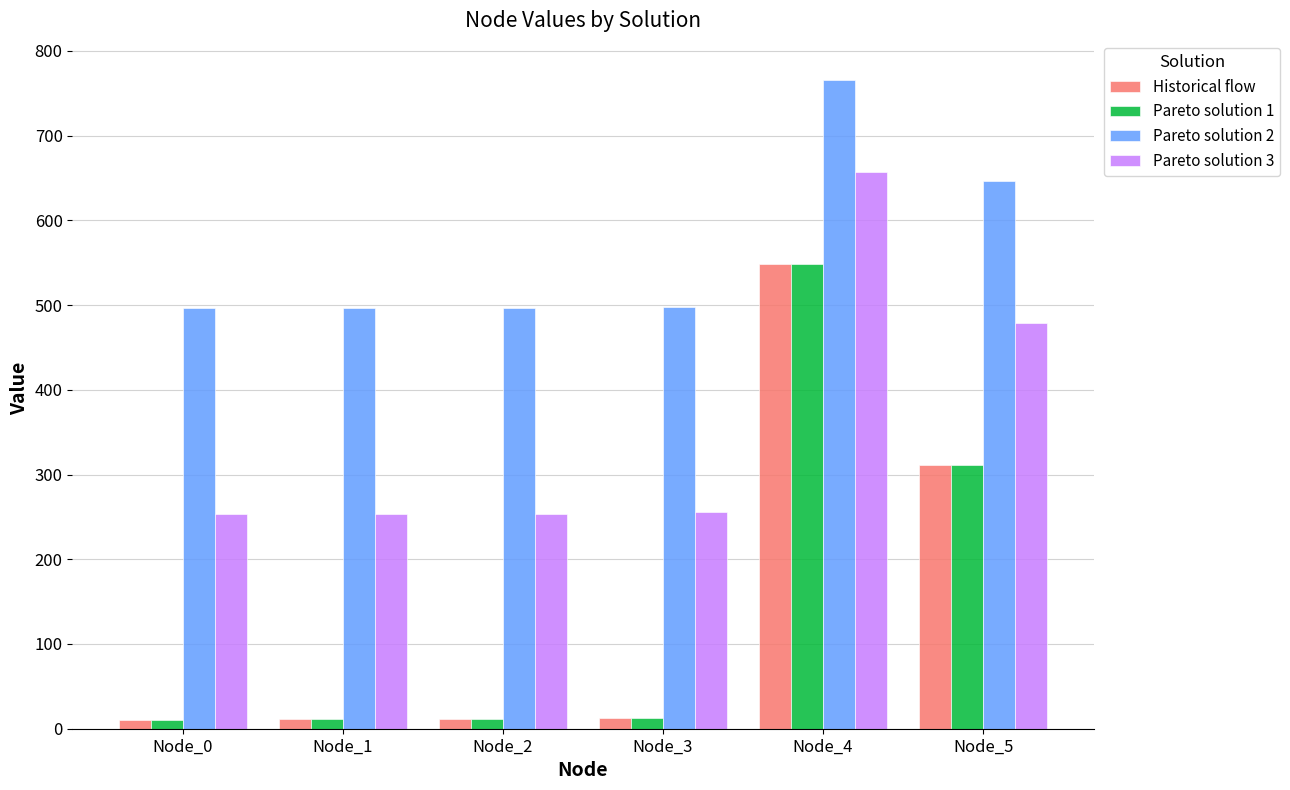

Are the bars grouped side by side (vs. stacked)?

Yes